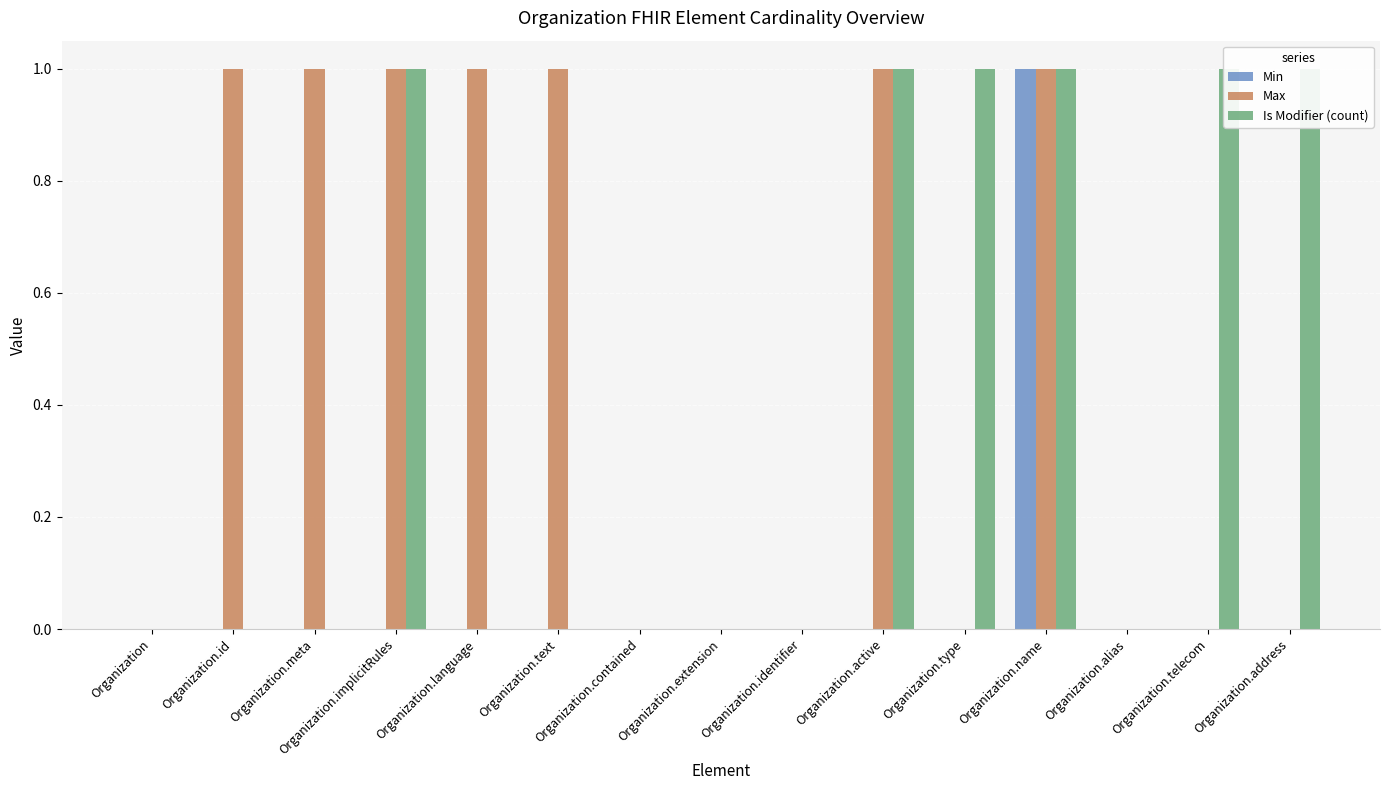

Reading left to right, what are all the values shown in this chart?

Min: Organization=0	Organization.id=0	Organization.meta=0	Organization.implicitRules=0	Organization.language=0	Organization.text=0	Organization.contained=0	Organization.extension=0	Organization.identifier=0	Organization.active=0	Organization.type=0	Organization.name=1	Organization.alias=0	Organization.telecom=0	Organization.address=0
Max: Organization=0	Organization.id=1	Organization.meta=1	Organization.implicitRules=1	Organization.language=1	Organization.text=1	Organization.contained=0	Organization.extension=0	Organization.identifier=0	Organization.active=1	Organization.type=0	Organization.name=1	Organization.alias=0	Organization.telecom=0	Organization.address=0
Is Modifier (count): Organization=0	Organization.id=0	Organization.meta=0	Organization.implicitRules=1	Organization.language=0	Organization.text=0	Organization.contained=0	Organization.extension=0	Organization.identifier=0	Organization.active=1	Organization.type=1	Organization.name=1	Organization.alias=0	Organization.telecom=1	Organization.address=1